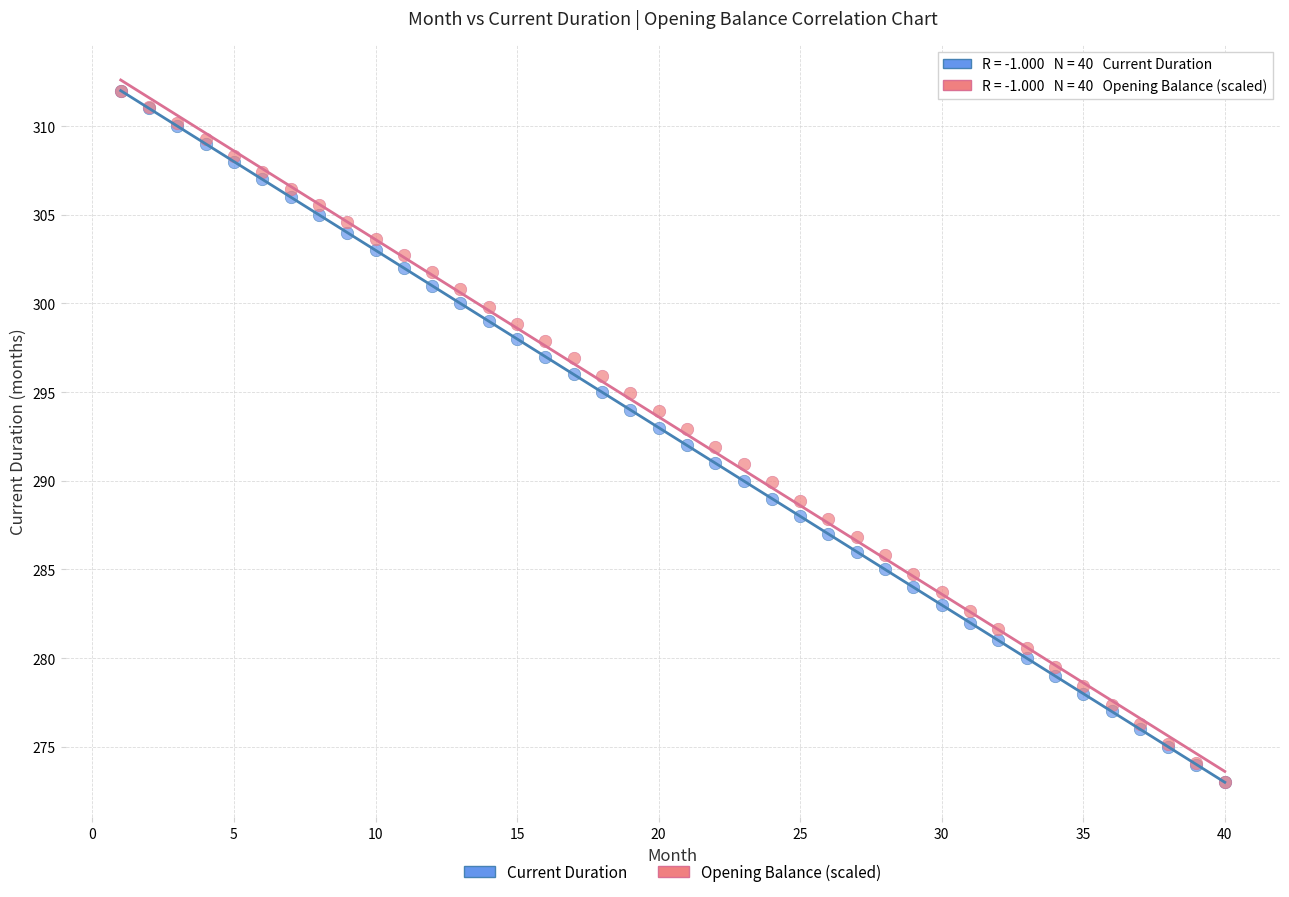

What are all the series names shown in the legend?

Current Duration, Opening Balance (scaled)